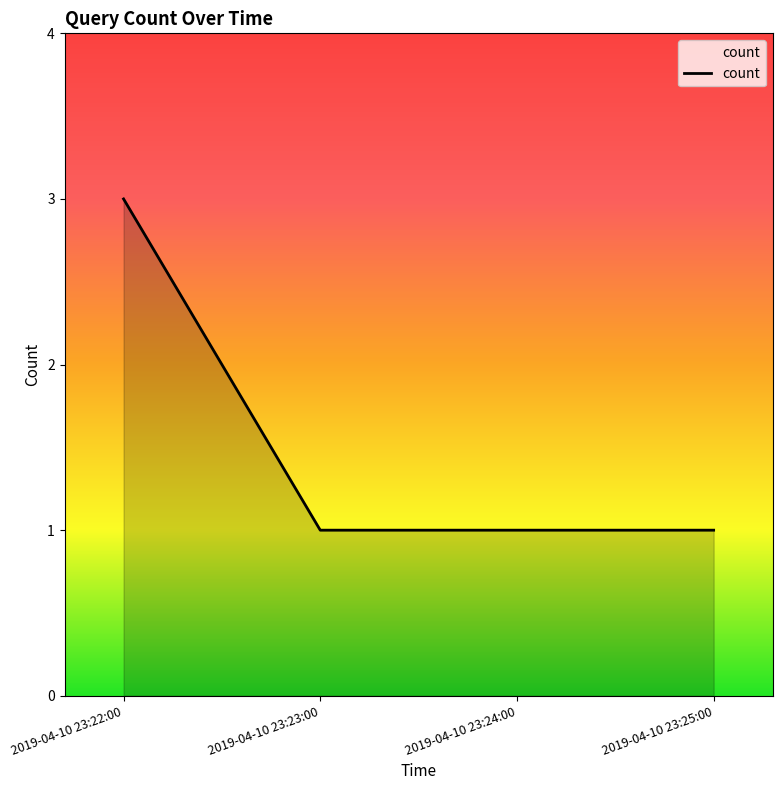

Which label corresponds to the largest value in the chart?

2019-04-10 23:22:00